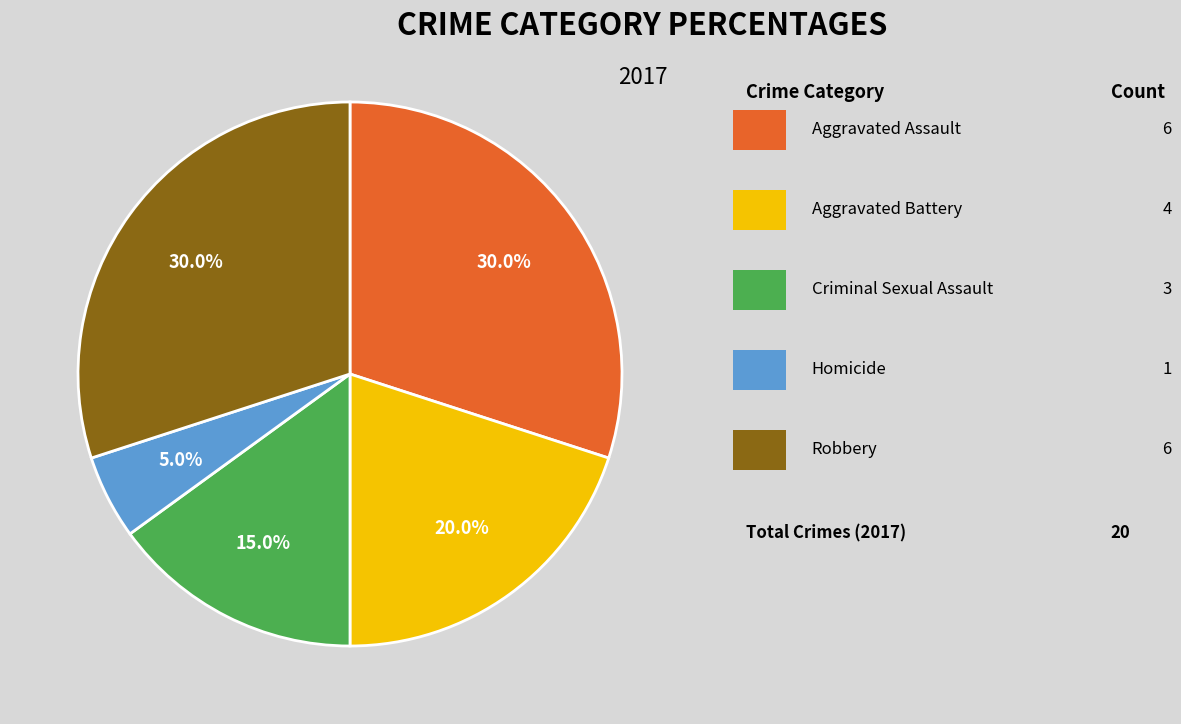

Is there any slice that represents more than half of the pie?

No